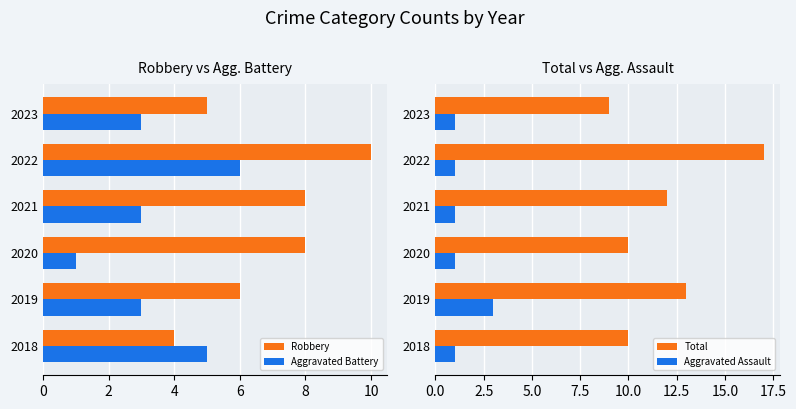

Which series has the largest total across all categories?

Total